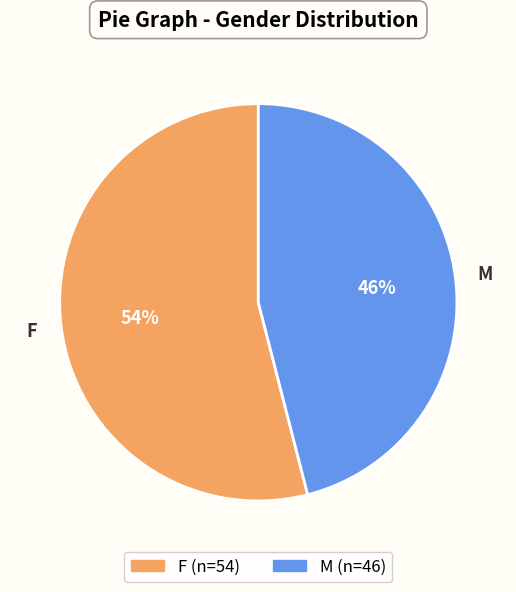

Is the sum of M and F greater than half?

Yes